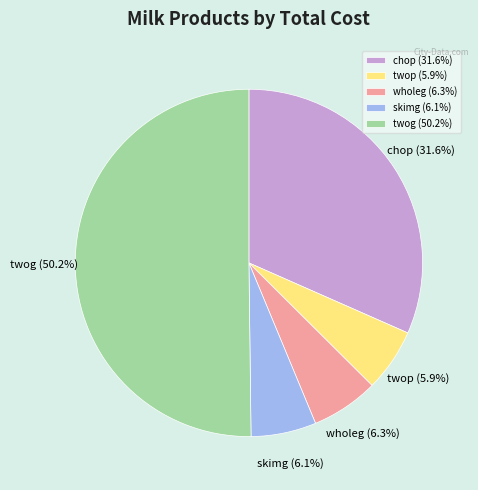

Which category accounts for the majority?

twog